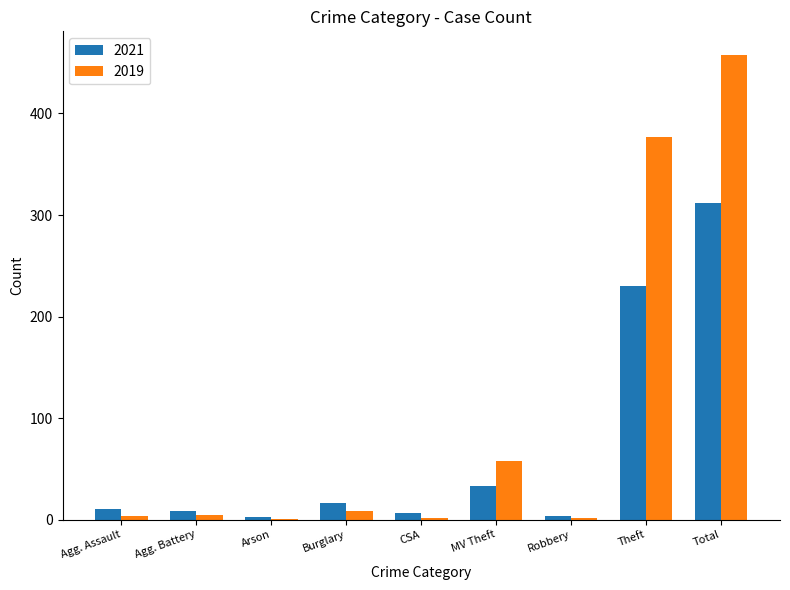

What are all the series names shown in the legend?

2021, 2019